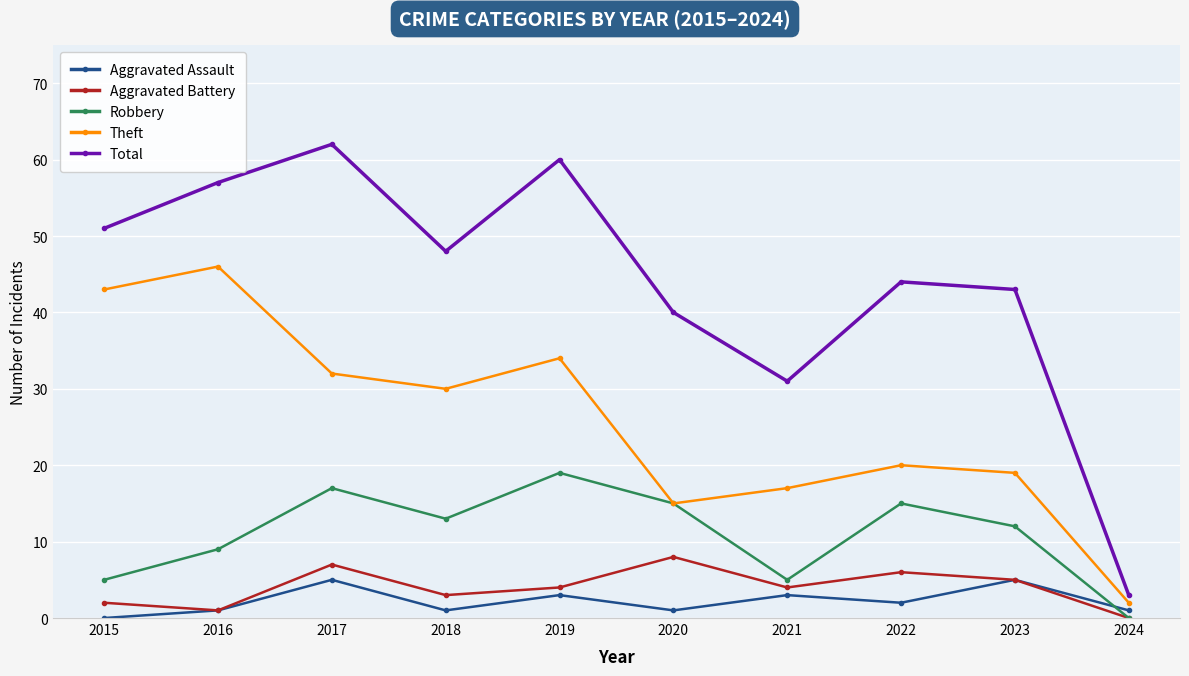

What is the difference between the highest and lowest values at 2023?

38